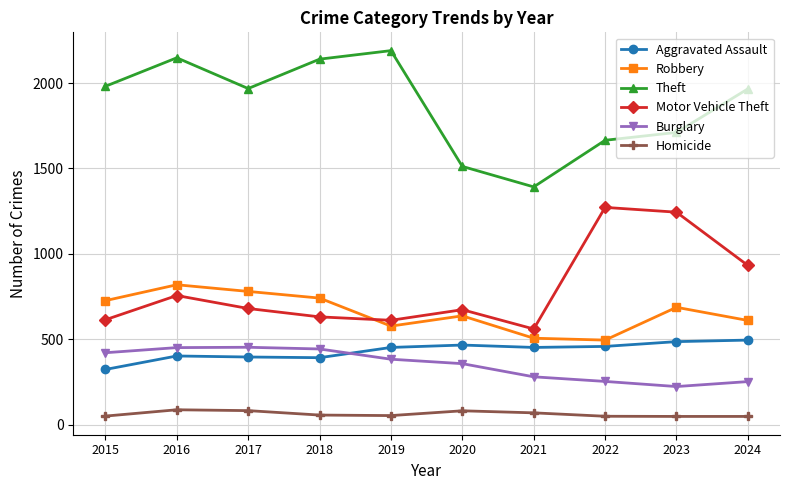

The Homicide series shows 53 at 2019. True or false?

True